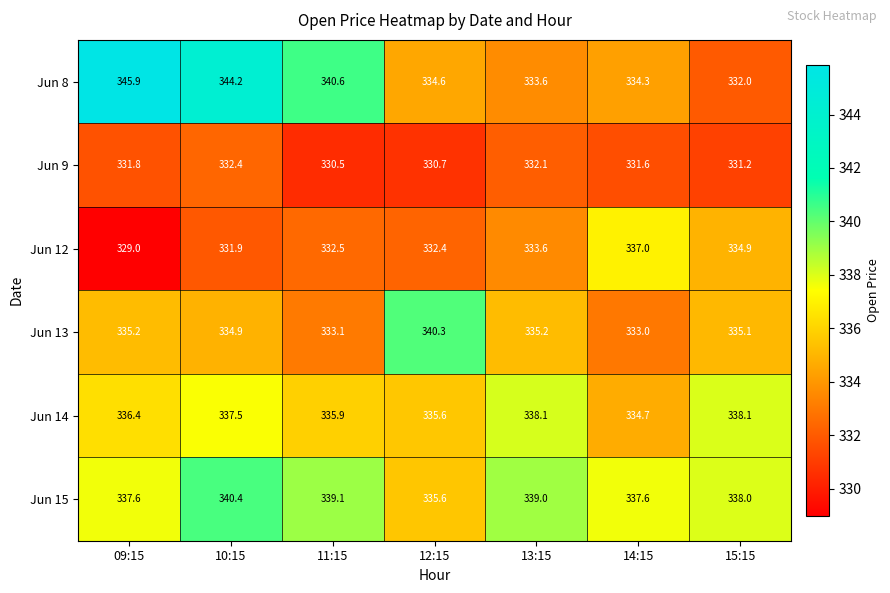

What is the greatest value displayed?

345.9